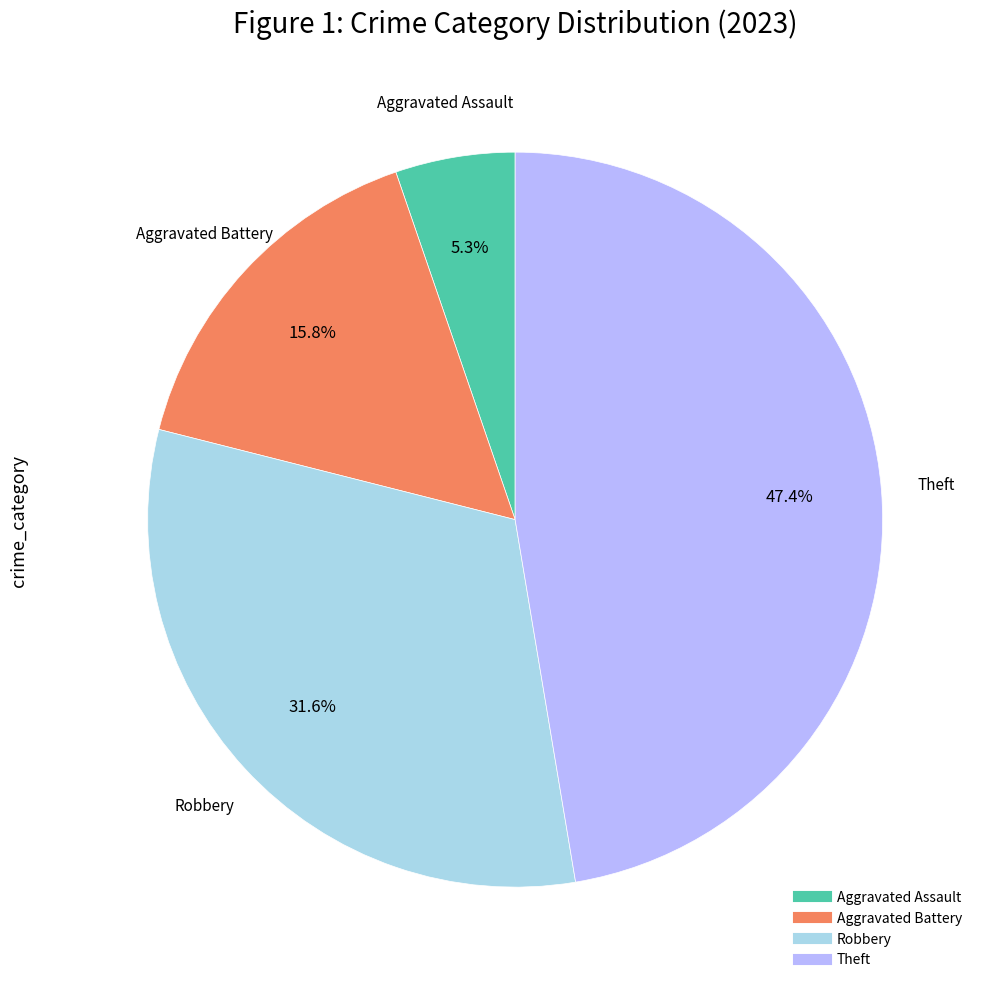

Is there a majority slice in this chart?

No